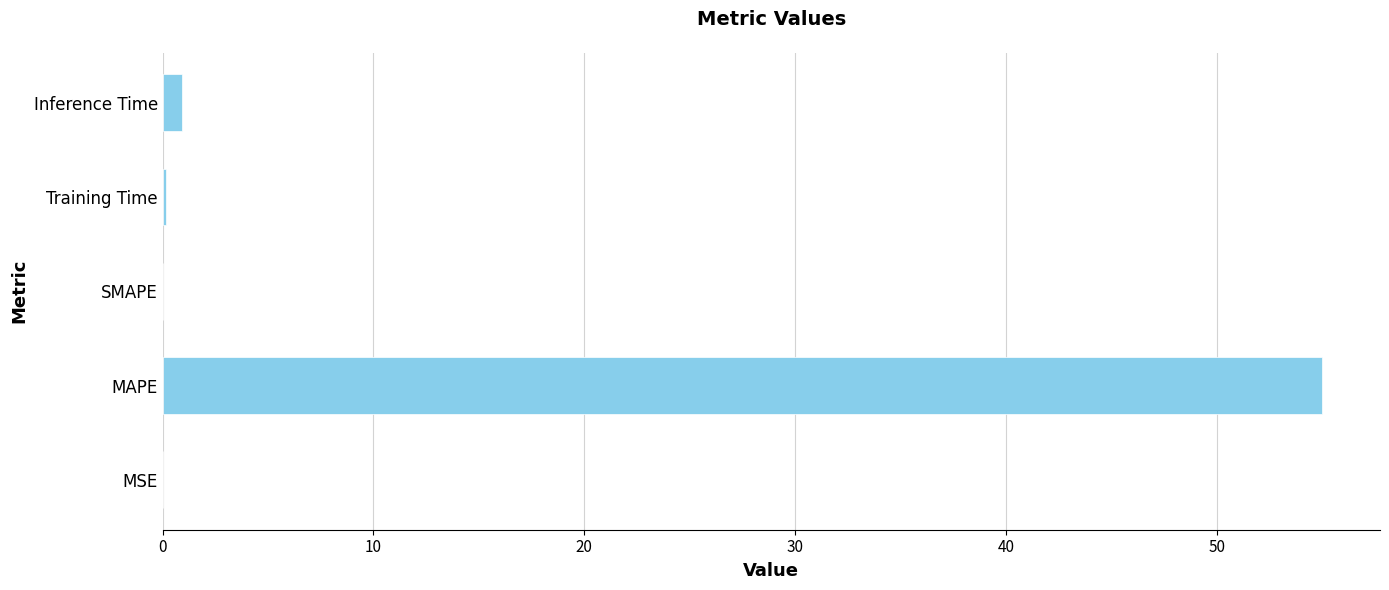

Does the chart contain stacked bars?

No